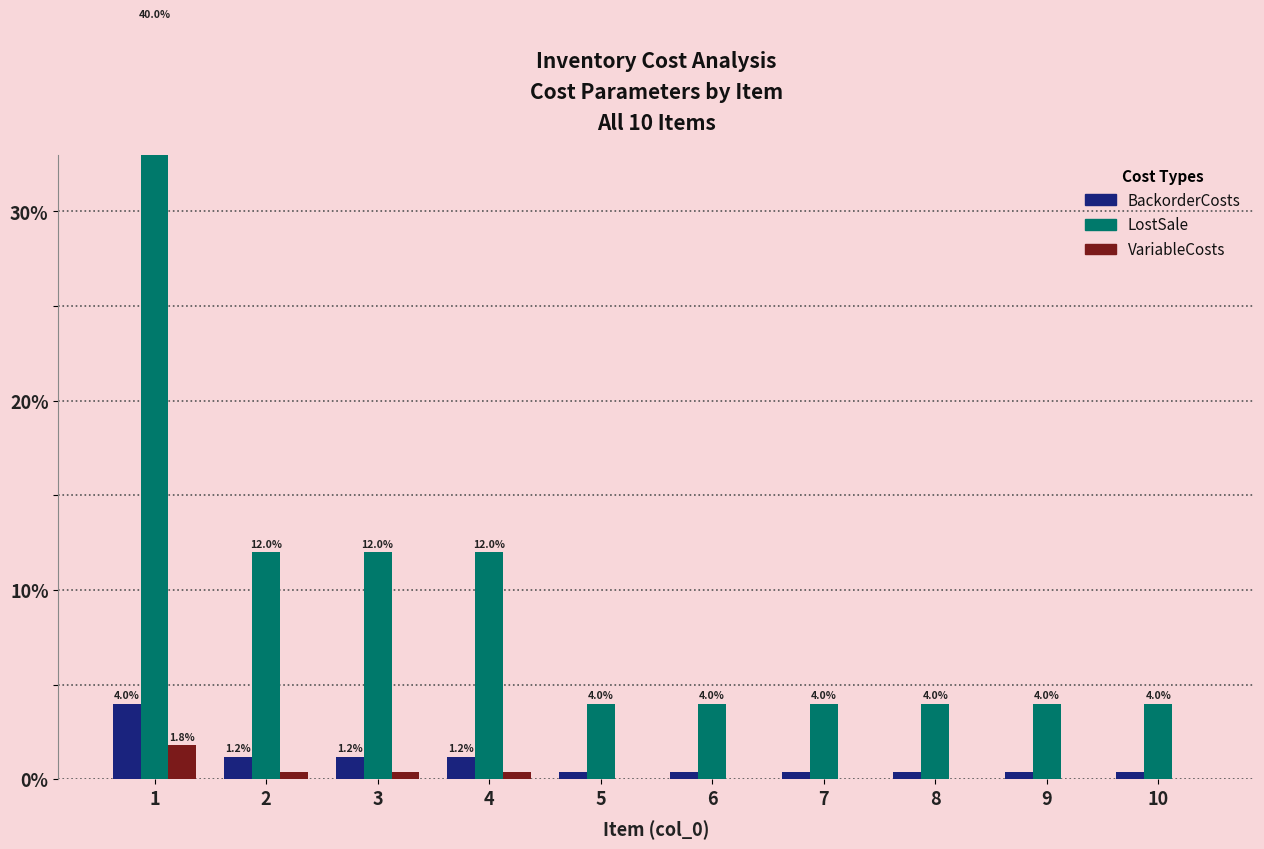

At which category is the sum across all series the highest?

1